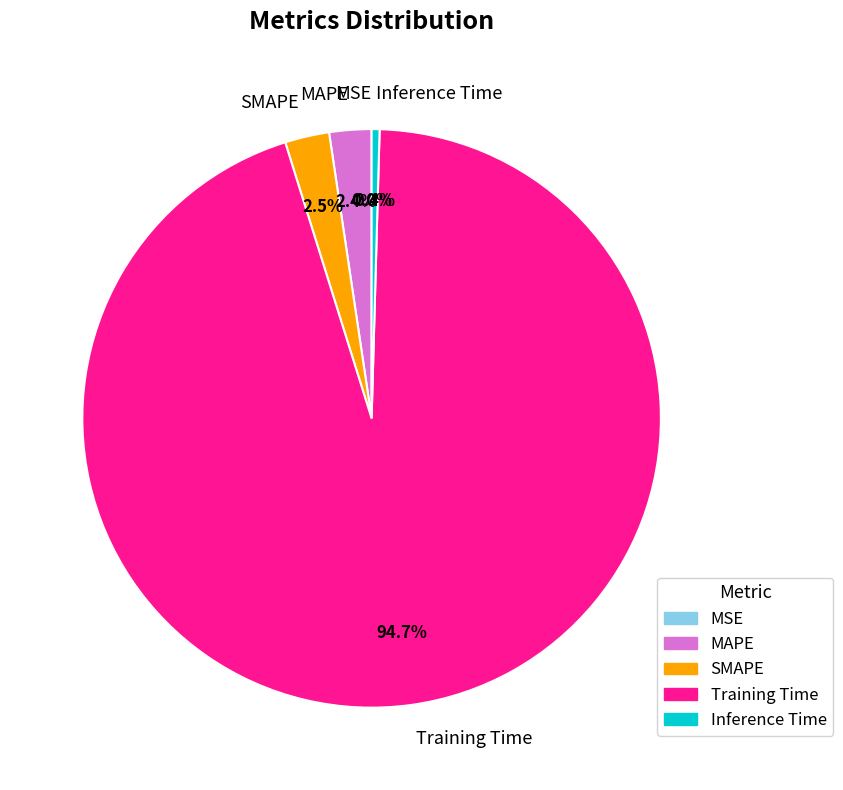

Does Training Time represent more than half of the total?

Yes